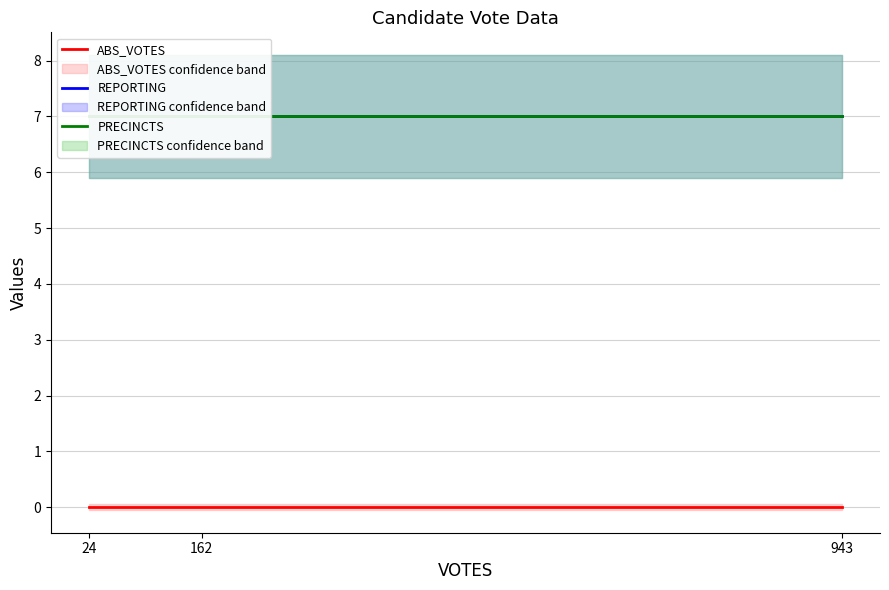

How many categories are shown in the chart?

3